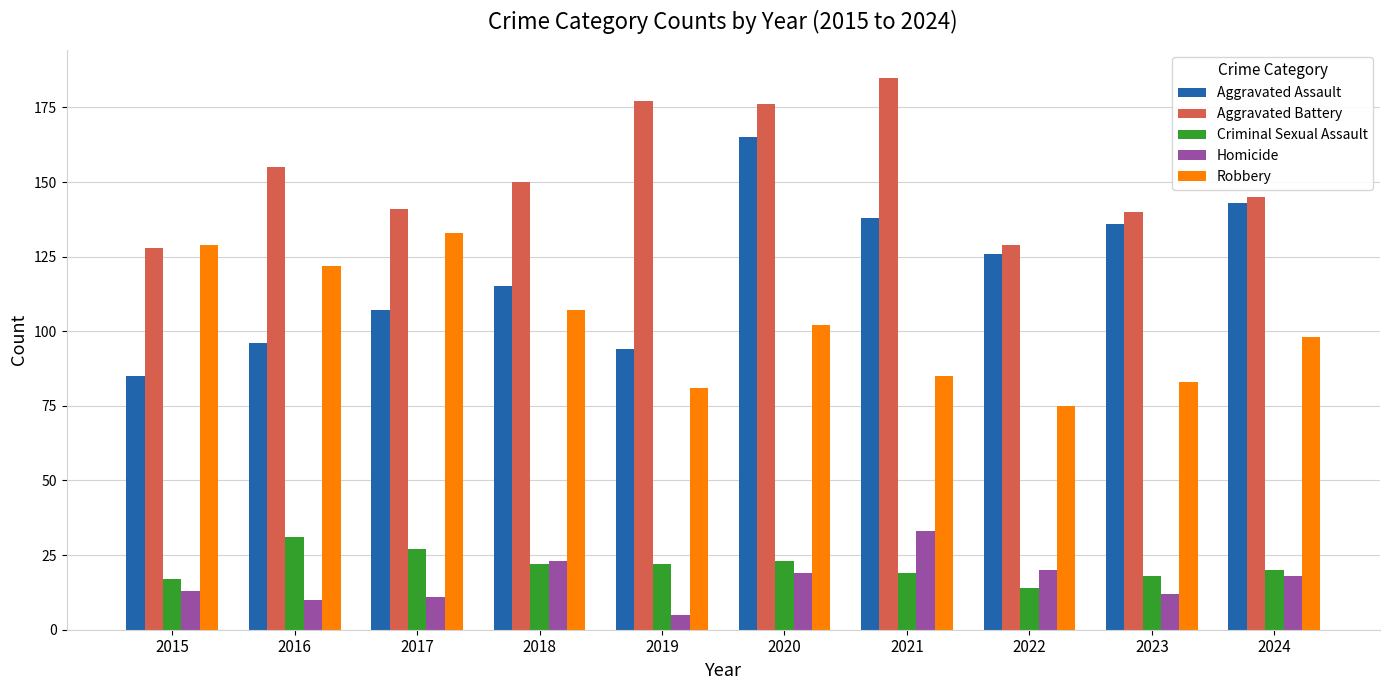

At how many categories does at least one series exceed 37?

10